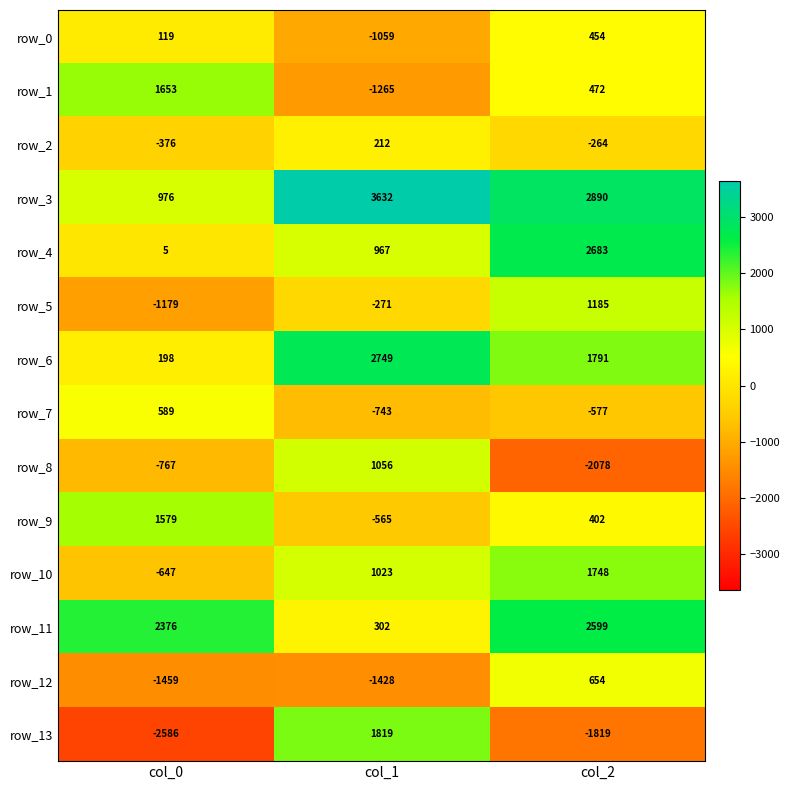

The row_4 series shows 650 at col_1. True or false?

False